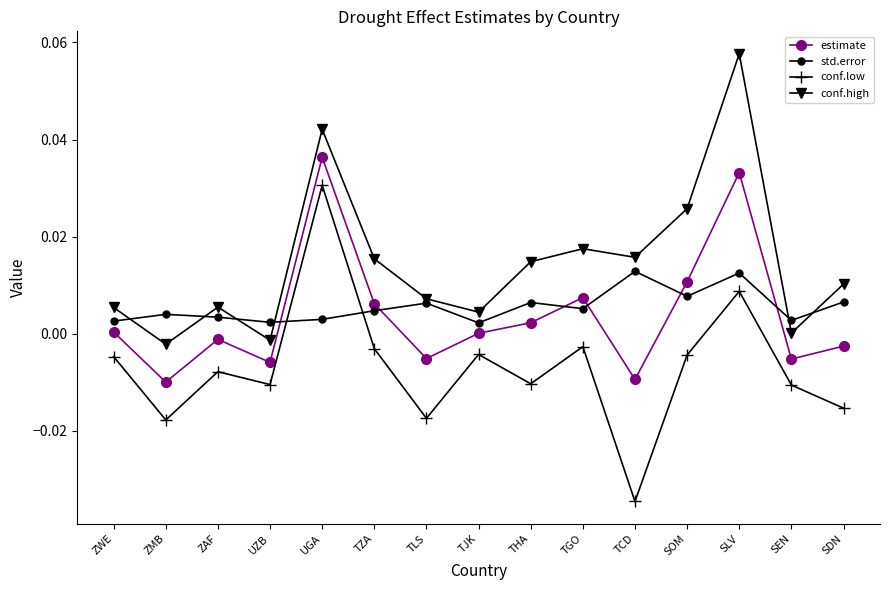

True or false: conf.high and conf.low cross at least once.

False